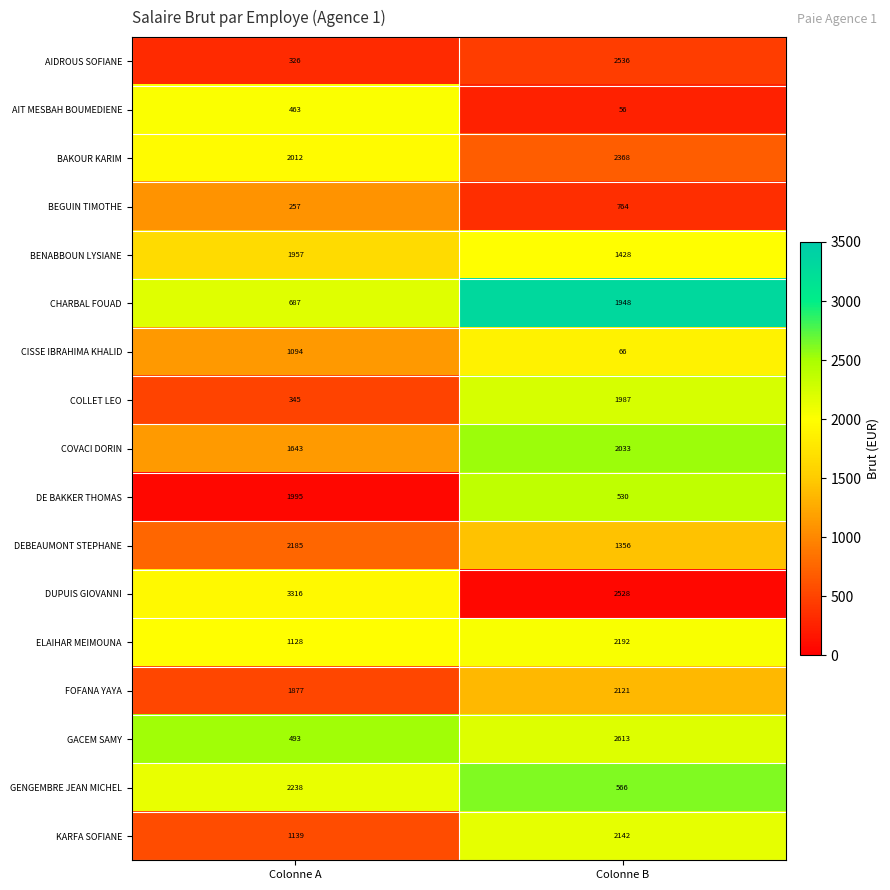

At Colonne B, list the series in order from smallest to largest.

AIT MESBAH BOUMEDIENE, CISSE IBRAHIMA KHALID, DE BAKKER THOMAS, GENGEMBRE JEAN MICHEL, BEGUIN TIMOTHE, DEBEAUMONT STEPHANE, BENABBOUN LYSIANE, CHARBAL FOUAD, COLLET LEO, COVACI DORIN, FOFANA YAYA, KARFA SOFIANE, ELAIHAR MEIMOUNA, BAKOUR KARIM, DUPUIS GIOVANNI, AIDROUS SOFIANE, GACEM SAMY